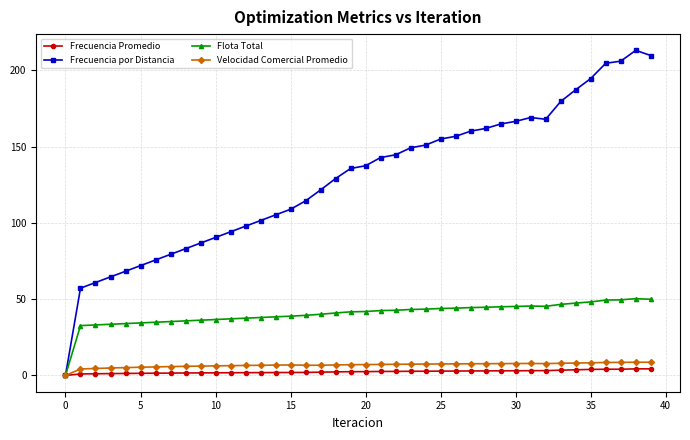

What is the value of the Flota Total point at the 21st from the left?

41.9